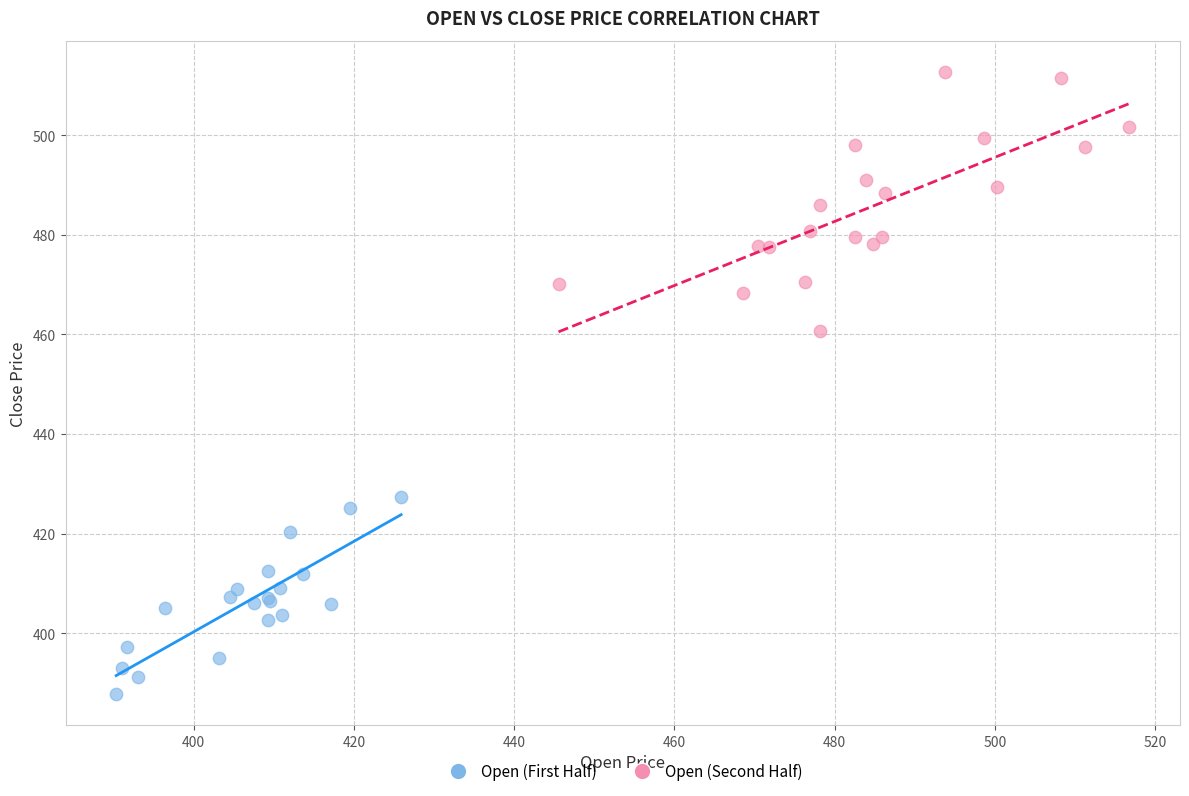

Which series contains the lowest Y value?

Open (First Half)